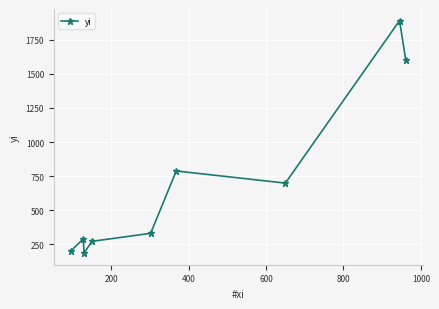

Does the chart display data point markers on the line(s)?

Yes